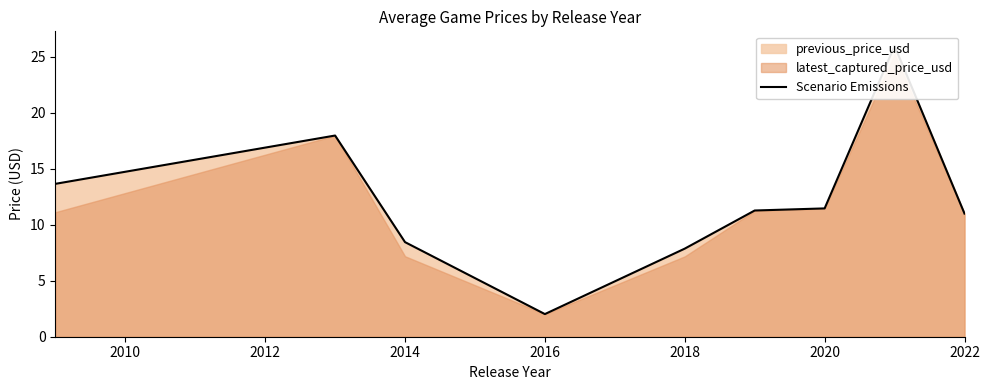

What is the value of the 6th point from the left?

11.3